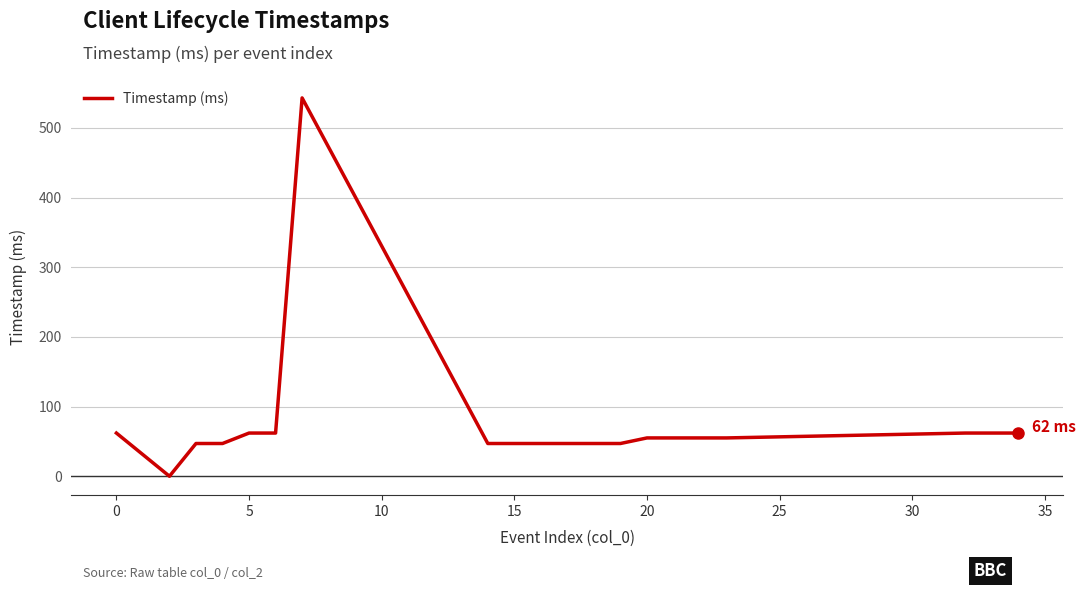

What is the difference between the maximum and minimum values?

543